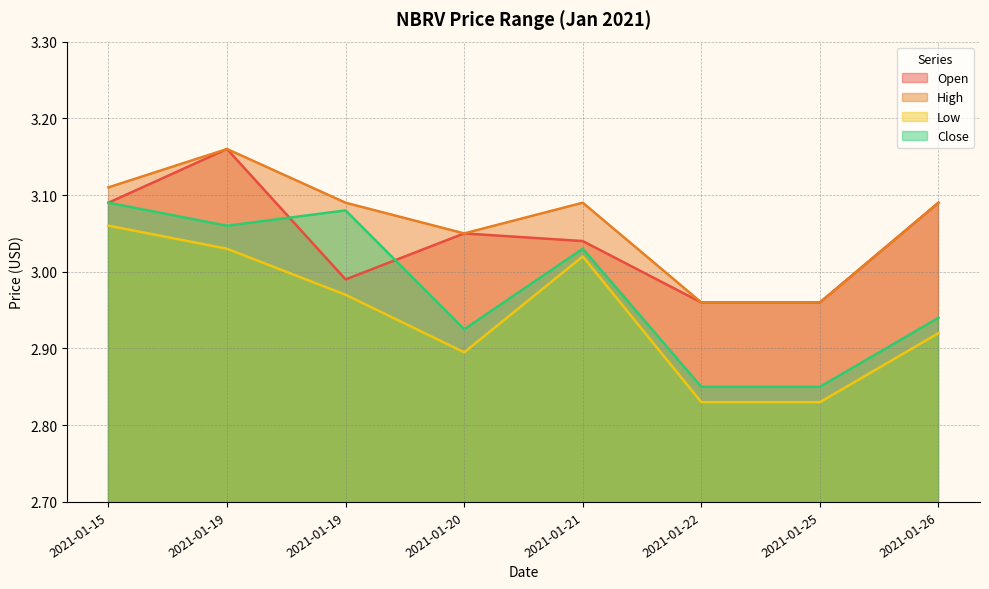

The value of Low at 2021-01-21 is 3.0. True or false?

True